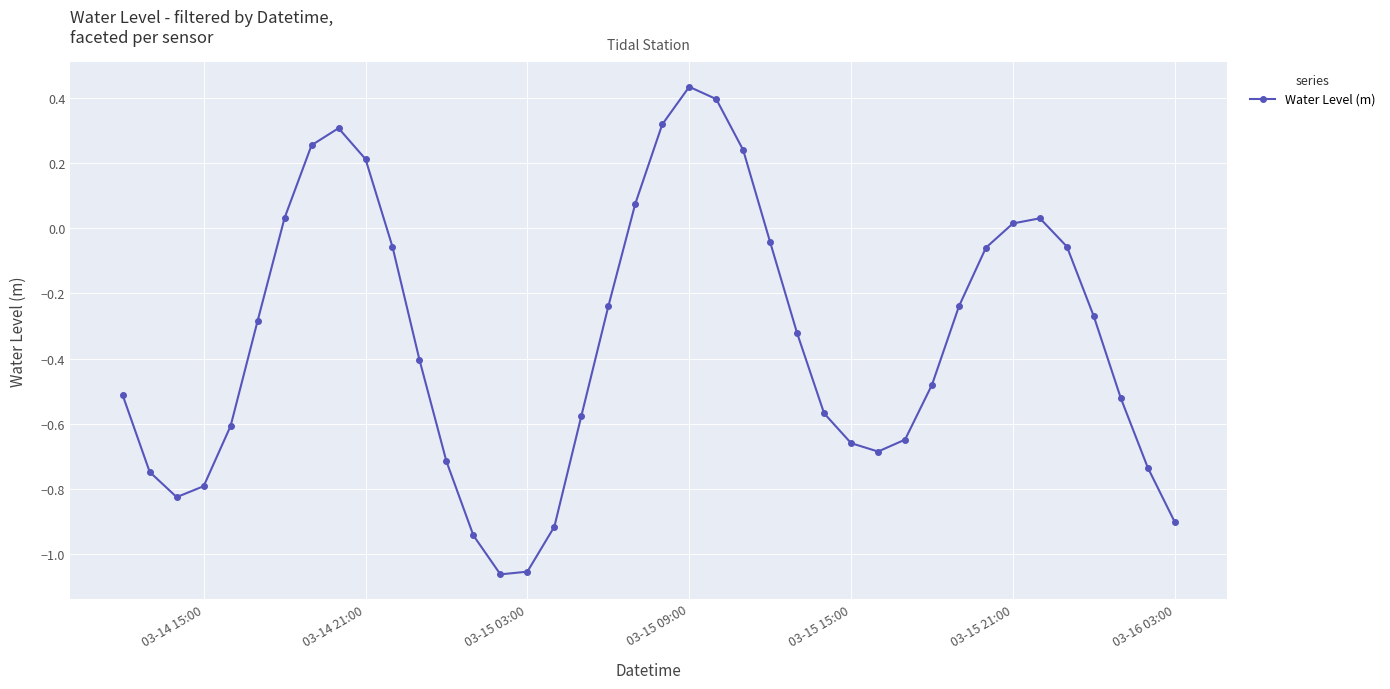

How many points are higher than both their immediate neighbors (excluding endpoints)?

3